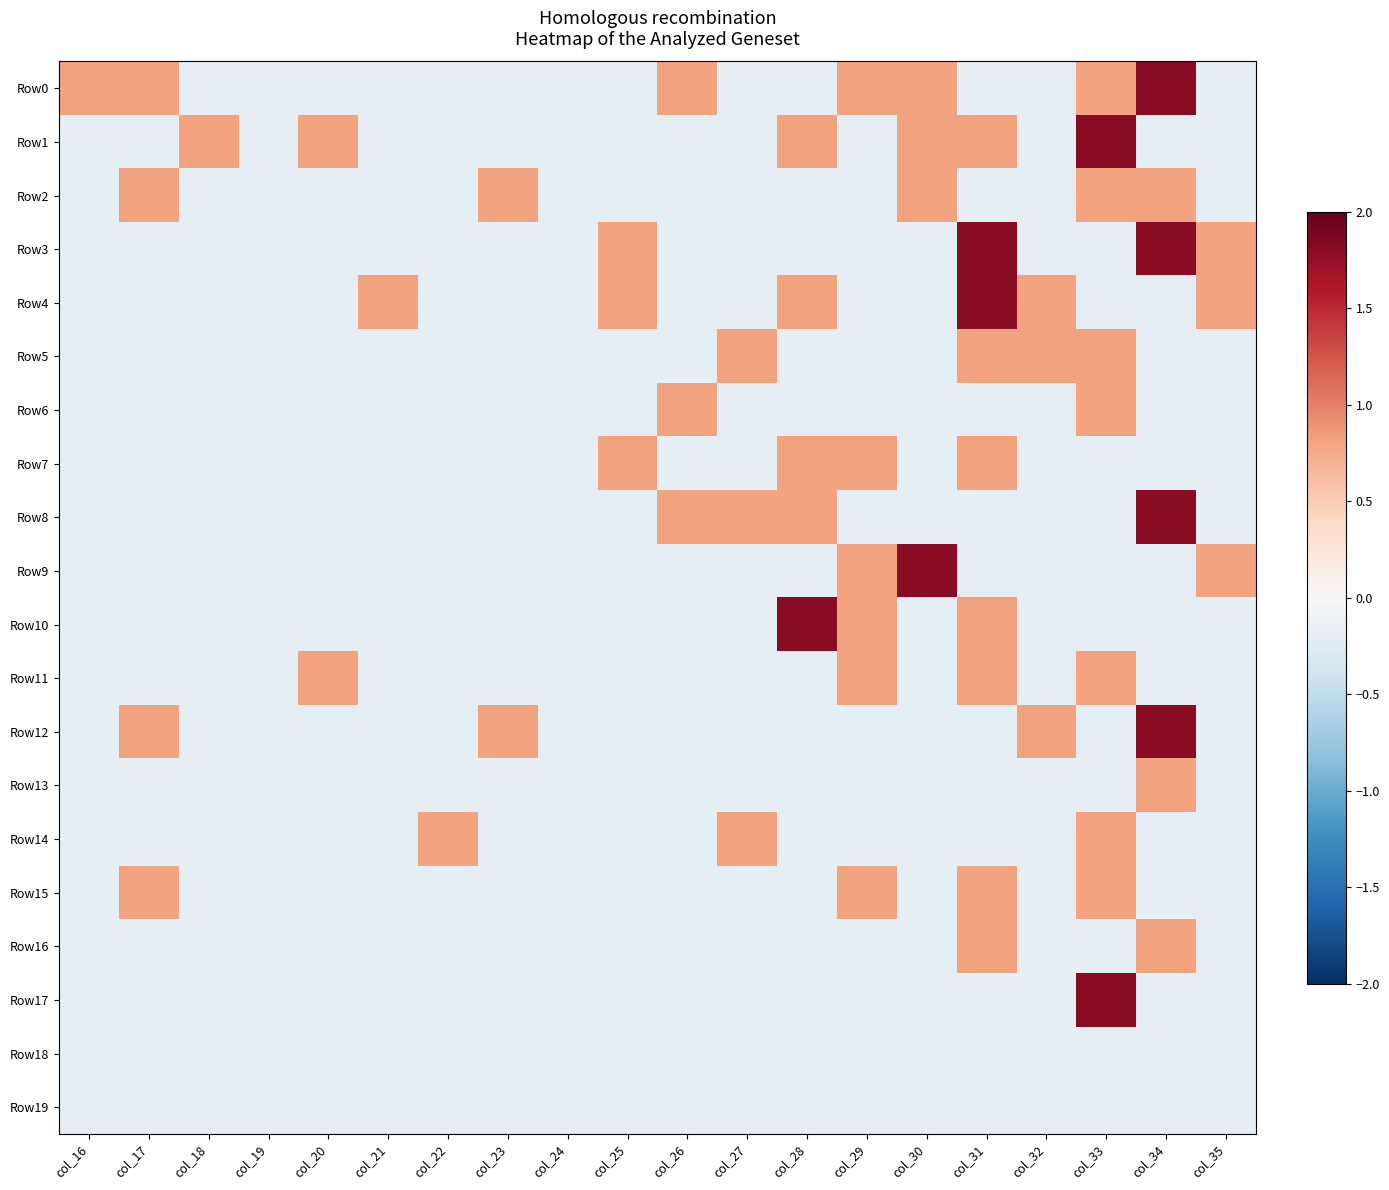

Reading right to left, list all the values displayed in this chart.

Row0: col_35=-0.2	col_34=1.8	col_33=0.8	col_32=-0.2	col_31=-0.2	col_30=0.8	col_29=0.8	col_28=-0.2	col_27=-0.2	col_26=0.8	col_25=-0.2	col_24=-0.2	col_23=-0.2	col_22=-0.2	col_21=-0.2	col_20=-0.2	col_19=-0.2	col_18=-0.2	col_17=0.8	col_16=0.8
Row1: col_35=-0.2	col_34=-0.2	col_33=1.8	col_32=-0.2	col_31=0.8	col_30=0.8	col_29=-0.2	col_28=0.8	col_27=-0.2	col_26=-0.2	col_25=-0.2	col_24=-0.2	col_23=-0.2	col_22=-0.2	col_21=-0.2	col_20=0.8	col_19=-0.2	col_18=0.8	col_17=-0.2	col_16=-0.2
Row2: col_35=-0.2	col_34=0.8	col_33=0.8	col_32=-0.2	col_31=-0.2	col_30=0.8	col_29=-0.2	col_28=-0.2	col_27=-0.2	col_26=-0.2	col_25=-0.2	col_24=-0.2	col_23=0.8	col_22=-0.2	col_21=-0.2	col_20=-0.2	col_19=-0.2	col_18=-0.2	col_17=0.8	col_16=-0.2
Row3: col_35=0.8	col_34=1.8	col_33=-0.2	col_32=-0.2	col_31=1.8	col_30=-0.2	col_29=-0.2	col_28=-0.2	col_27=-0.2	col_26=-0.2	col_25=0.8	col_24=-0.2	col_23=-0.2	col_22=-0.2	col_21=-0.2	col_20=-0.2	col_19=-0.2	col_18=-0.2	col_17=-0.2	col_16=-0.2
Row4: col_35=0.8	col_34=-0.2	col_33=-0.2	col_32=0.8	col_31=1.8	col_30=-0.2	col_29=-0.2	col_28=0.8	col_27=-0.2	col_26=-0.2	col_25=0.8	col_24=-0.2	col_23=-0.2	col_22=-0.2	col_21=0.8	col_20=-0.2	col_19=-0.2	col_18=-0.2	col_17=-0.2	col_16=-0.2
Row5: col_35=-0.2	col_34=-0.2	col_33=0.8	col_32=0.8	col_31=0.8	col_30=-0.2	col_29=-0.2	col_28=-0.2	col_27=0.8	col_26=-0.2	col_25=-0.2	col_24=-0.2	col_23=-0.2	col_22=-0.2	col_21=-0.2	col_20=-0.2	col_19=-0.2	col_18=-0.2	col_17=-0.2	col_16=-0.2
Row6: col_35=-0.2	col_34=-0.2	col_33=0.8	col_32=-0.2	col_31=-0.2	col_30=-0.2	col_29=-0.2	col_28=-0.2	col_27=-0.2	col_26=0.8	col_25=-0.2	col_24=-0.2	col_23=-0.2	col_22=-0.2	col_21=-0.2	col_20=-0.2	col_19=-0.2	col_18=-0.2	col_17=-0.2	col_16=-0.2
Row7: col_35=-0.2	col_34=-0.2	col_33=-0.2	col_32=-0.2	col_31=0.8	col_30=-0.2	col_29=0.8	col_28=0.8	col_27=-0.2	col_26=-0.2	col_25=0.8	col_24=-0.2	col_23=-0.2	col_22=-0.2	col_21=-0.2	col_20=-0.2	col_19=-0.2	col_18=-0.2	col_17=-0.2	col_16=-0.2
Row8: col_35=-0.2	col_34=1.8	col_33=-0.2	col_32=-0.2	col_31=-0.2	col_30=-0.2	col_29=-0.2	col_28=0.8	col_27=0.8	col_26=0.8	col_25=-0.2	col_24=-0.2	col_23=-0.2	col_22=-0.2	col_21=-0.2	col_20=-0.2	col_19=-0.2	col_18=-0.2	col_17=-0.2	col_16=-0.2
Row9: col_35=0.8	col_34=-0.2	col_33=-0.2	col_32=-0.2	col_31=-0.2	col_30=1.8	col_29=0.8	col_28=-0.2	col_27=-0.2	col_26=-0.2	col_25=-0.2	col_24=-0.2	col_23=-0.2	col_22=-0.2	col_21=-0.2	col_20=-0.2	col_19=-0.2	col_18=-0.2	col_17=-0.2	col_16=-0.2
Row10: col_35=-0.2	col_34=-0.2	col_33=-0.2	col_32=-0.2	col_31=0.8	col_30=-0.2	col_29=0.8	col_28=1.8	col_27=-0.2	col_26=-0.2	col_25=-0.2	col_24=-0.2	col_23=-0.2	col_22=-0.2	col_21=-0.2	col_20=-0.2	col_19=-0.2	col_18=-0.2	col_17=-0.2	col_16=-0.2
Row11: col_35=-0.2	col_34=-0.2	col_33=0.8	col_32=-0.2	col_31=0.8	col_30=-0.2	col_29=0.8	col_28=-0.2	col_27=-0.2	col_26=-0.2	col_25=-0.2	col_24=-0.2	col_23=-0.2	col_22=-0.2	col_21=-0.2	col_20=0.8	col_19=-0.2	col_18=-0.2	col_17=-0.2	col_16=-0.2
Row12: col_35=-0.2	col_34=1.8	col_33=-0.2	col_32=0.8	col_31=-0.2	col_30=-0.2	col_29=-0.2	col_28=-0.2	col_27=-0.2	col_26=-0.2	col_25=-0.2	col_24=-0.2	col_23=0.8	col_22=-0.2	col_21=-0.2	col_20=-0.2	col_19=-0.2	col_18=-0.2	col_17=0.8	col_16=-0.2
Row13: col_35=-0.2	col_34=0.8	col_33=-0.2	col_32=-0.2	col_31=-0.2	col_30=-0.2	col_29=-0.2	col_28=-0.2	col_27=-0.2	col_26=-0.2	col_25=-0.2	col_24=-0.2	col_23=-0.2	col_22=-0.2	col_21=-0.2	col_20=-0.2	col_19=-0.2	col_18=-0.2	col_17=-0.2	col_16=-0.2
Row14: col_35=-0.2	col_34=-0.2	col_33=0.8	col_32=-0.2	col_31=-0.2	col_30=-0.2	col_29=-0.2	col_28=-0.2	col_27=0.8	col_26=-0.2	col_25=-0.2	col_24=-0.2	col_23=-0.2	col_22=0.8	col_21=-0.2	col_20=-0.2	col_19=-0.2	col_18=-0.2	col_17=-0.2	col_16=-0.2
Row15: col_35=-0.2	col_34=-0.2	col_33=0.8	col_32=-0.2	col_31=0.8	col_30=-0.2	col_29=0.8	col_28=-0.2	col_27=-0.2	col_26=-0.2	col_25=-0.2	col_24=-0.2	col_23=-0.2	col_22=-0.2	col_21=-0.2	col_20=-0.2	col_19=-0.2	col_18=-0.2	col_17=0.8	col_16=-0.2
Row16: col_35=-0.2	col_34=0.8	col_33=-0.2	col_32=-0.2	col_31=0.8	col_30=-0.2	col_29=-0.2	col_28=-0.2	col_27=-0.2	col_26=-0.2	col_25=-0.2	col_24=-0.2	col_23=-0.2	col_22=-0.2	col_21=-0.2	col_20=-0.2	col_19=-0.2	col_18=-0.2	col_17=-0.2	col_16=-0.2
Row17: col_35=-0.2	col_34=-0.2	col_33=1.8	col_32=-0.2	col_31=-0.2	col_30=-0.2	col_29=-0.2	col_28=-0.2	col_27=-0.2	col_26=-0.2	col_25=-0.2	col_24=-0.2	col_23=-0.2	col_22=-0.2	col_21=-0.2	col_20=-0.2	col_19=-0.2	col_18=-0.2	col_17=-0.2	col_16=-0.2
Row18: col_35=-0.2	col_34=-0.2	col_33=-0.2	col_32=-0.2	col_31=-0.2	col_30=-0.2	col_29=-0.2	col_28=-0.2	col_27=-0.2	col_26=-0.2	col_25=-0.2	col_24=-0.2	col_23=-0.2	col_22=-0.2	col_21=-0.2	col_20=-0.2	col_19=-0.2	col_18=-0.2	col_17=-0.2	col_16=-0.2
Row19: col_35=-0.2	col_34=-0.2	col_33=-0.2	col_32=-0.2	col_31=-0.2	col_30=-0.2	col_29=-0.2	col_28=-0.2	col_27=-0.2	col_26=-0.2	col_25=-0.2	col_24=-0.2	col_23=-0.2	col_22=-0.2	col_21=-0.2	col_20=-0.2	col_19=-0.2	col_18=-0.2	col_17=-0.2	col_16=-0.2